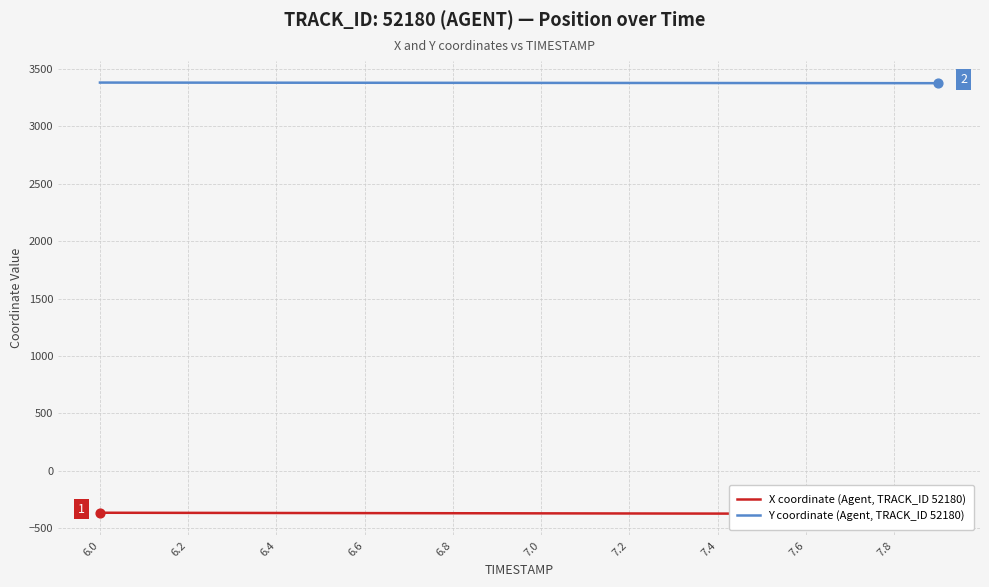

Which series contains the lowest Y value?

X coordinate (Agent, TRACK_ID 52180)